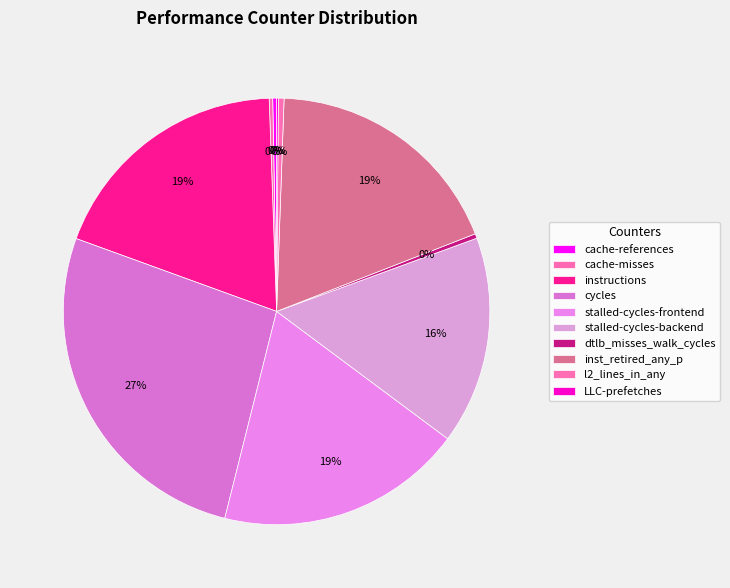

How many slices are in this pie chart?

10